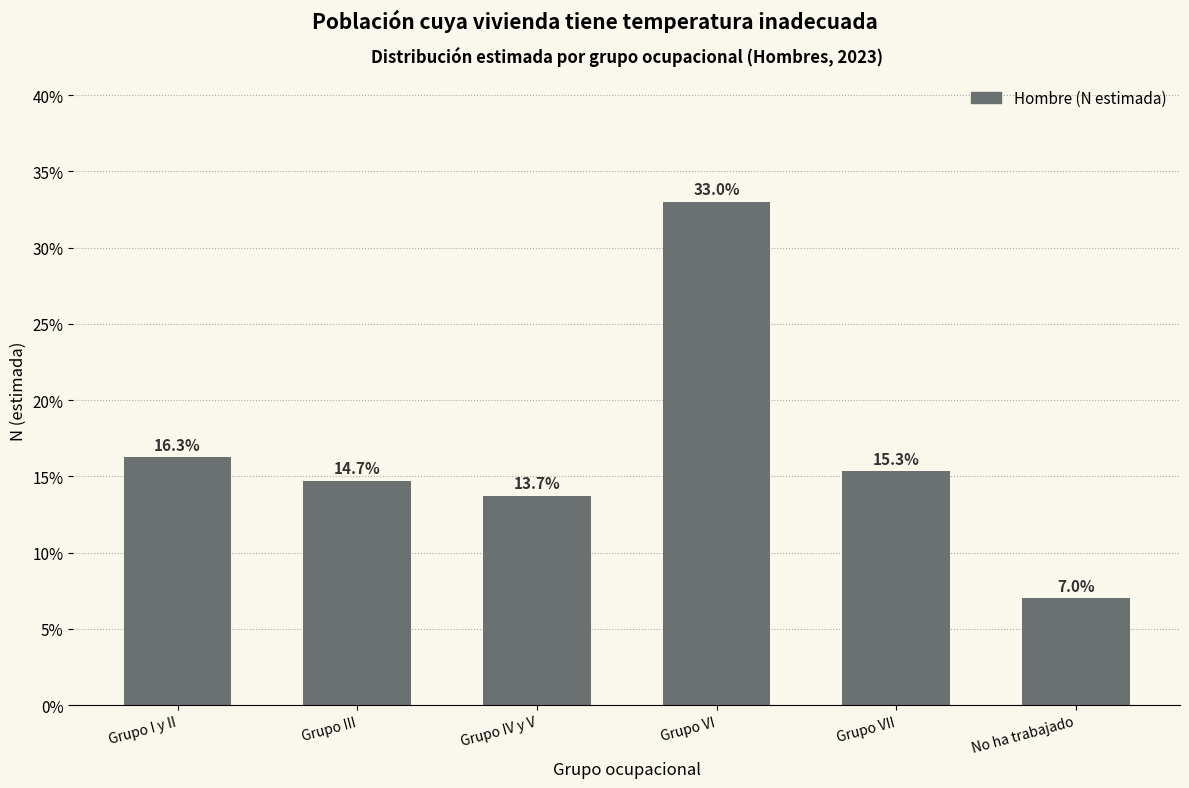

Reading left to right, extract all data points from this chart.

Grupo I y II=16.3	Grupo III=14.7	Grupo IV y V=13.7	Grupo VI=33.0	Grupo VII=15.3	No ha trabajado=7.0